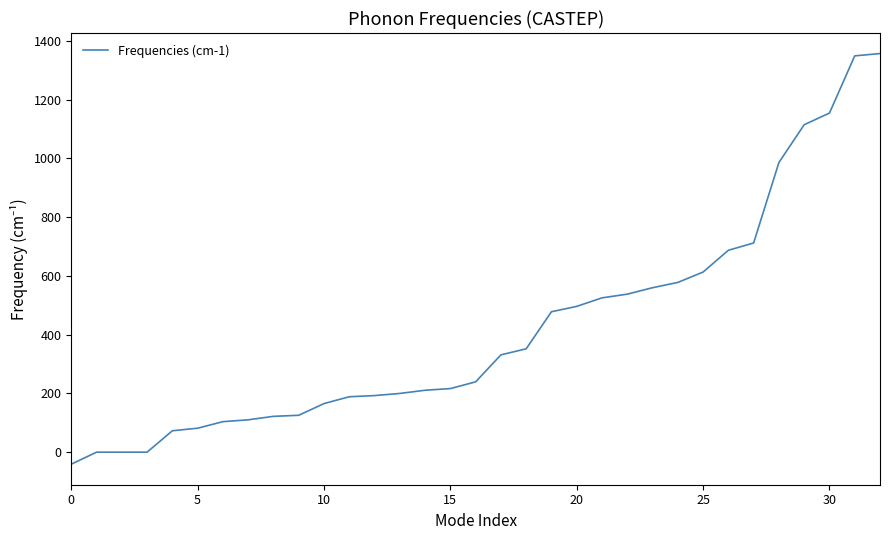

What is the minimum value shown in the chart?

-41.0